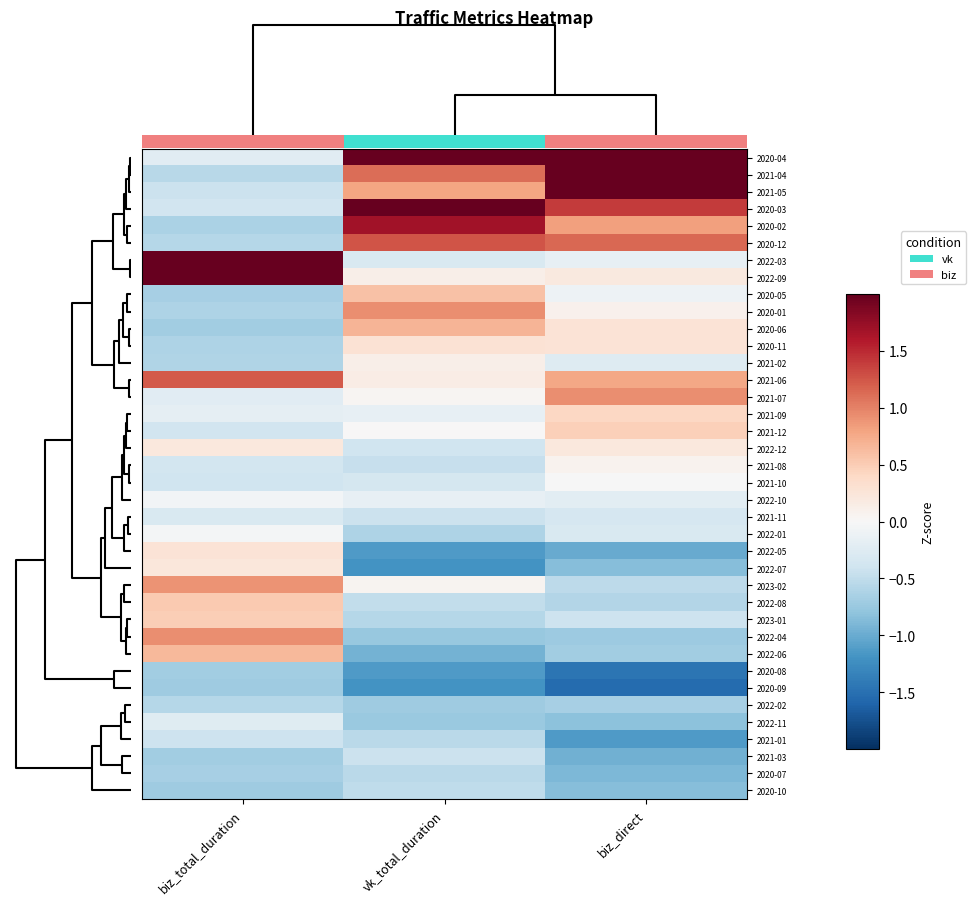

True or false: 2022-04 has a value of 0.9 at biz_total_duration.

True